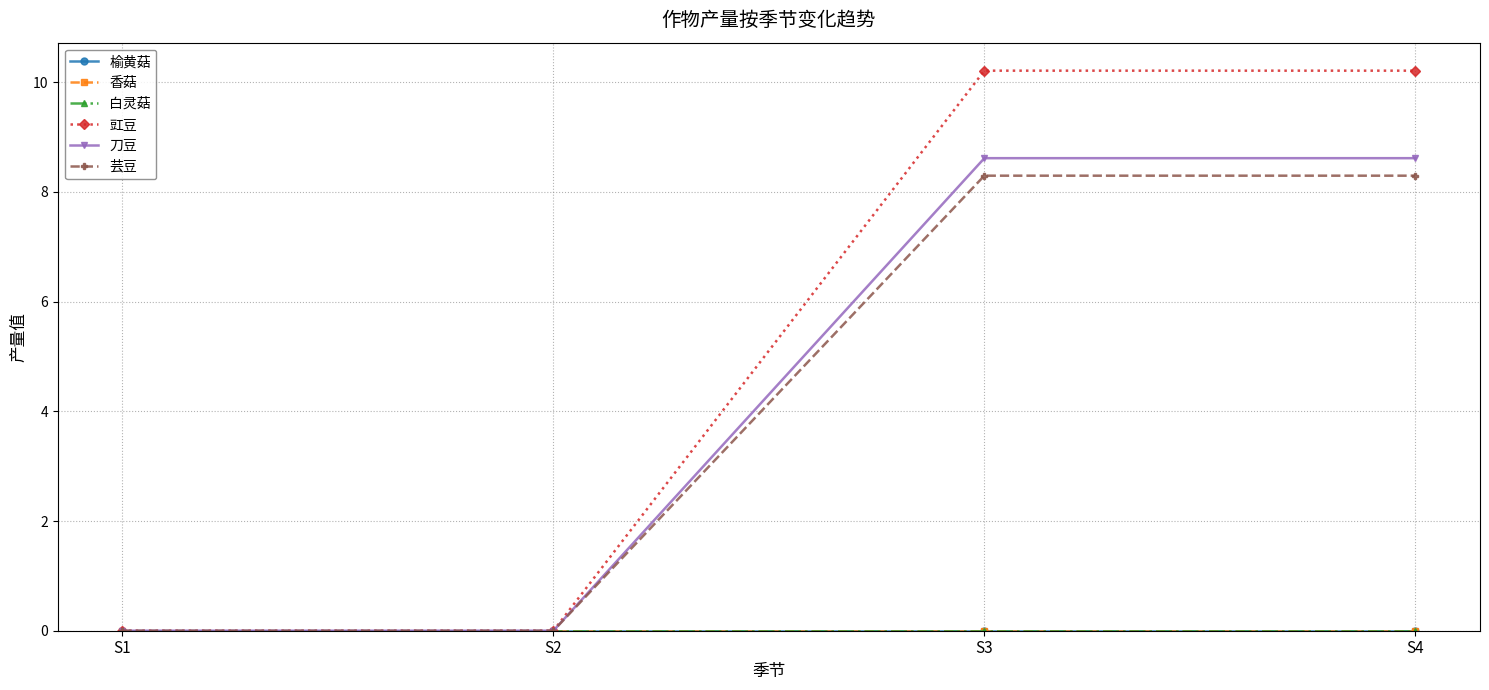

Is this an area chart (filled region under the line)?

No